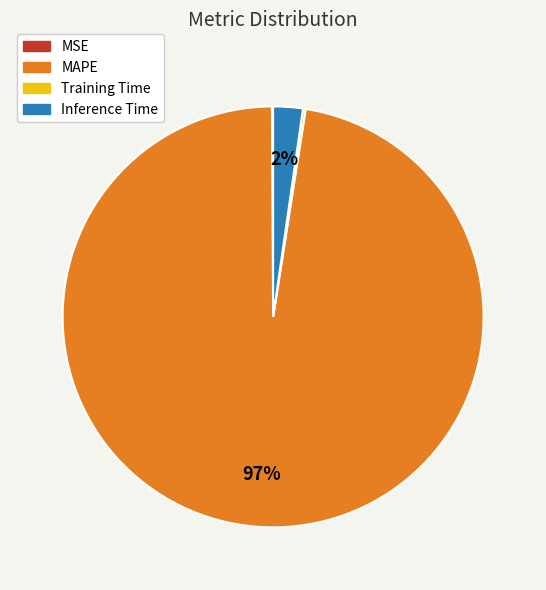

What percentage is the Inference Time slice, to the nearest percent?

2%